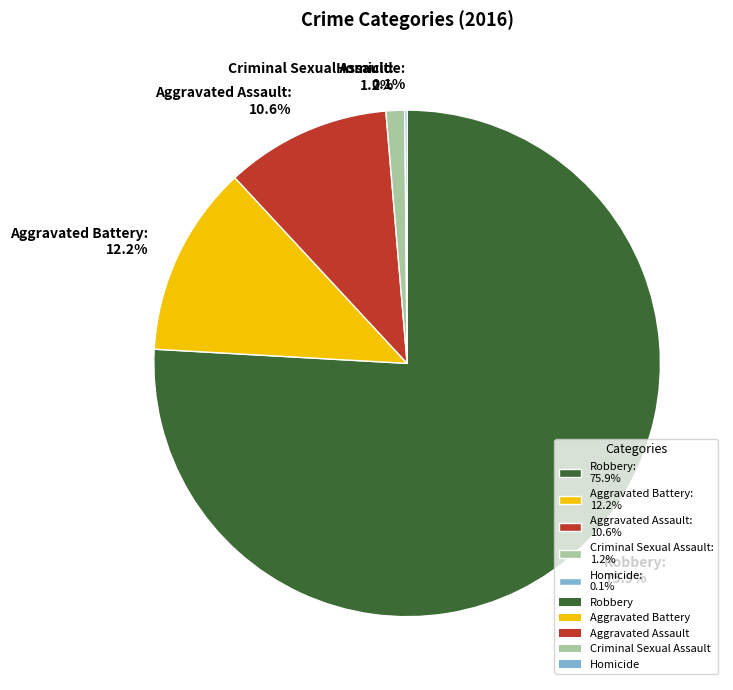

To the nearest percent, what is the difference between the largest and smallest slice percentages?

76%